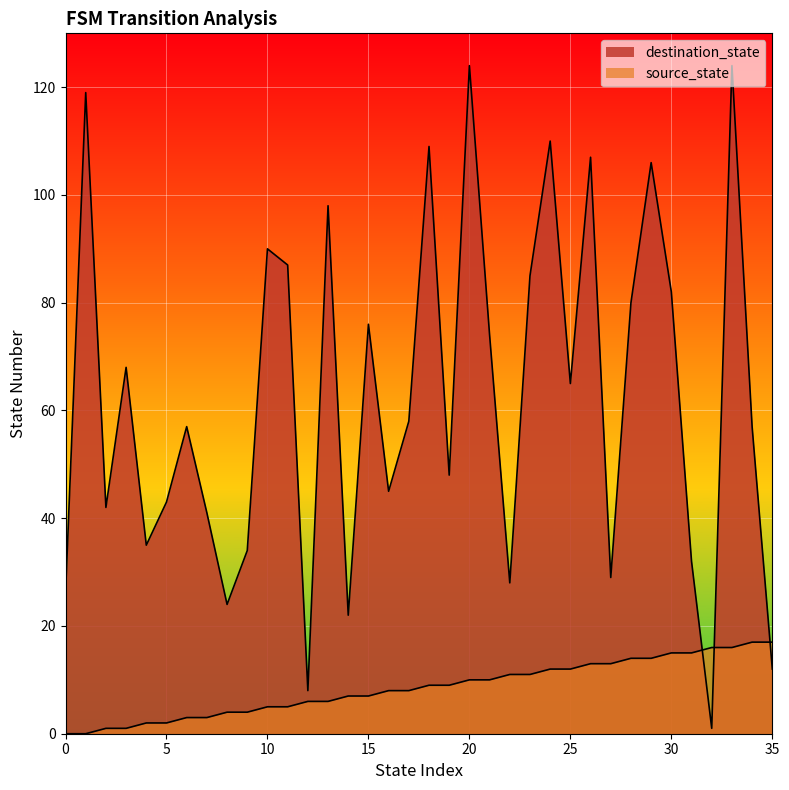

Which has a higher value, 22 or 15?

22